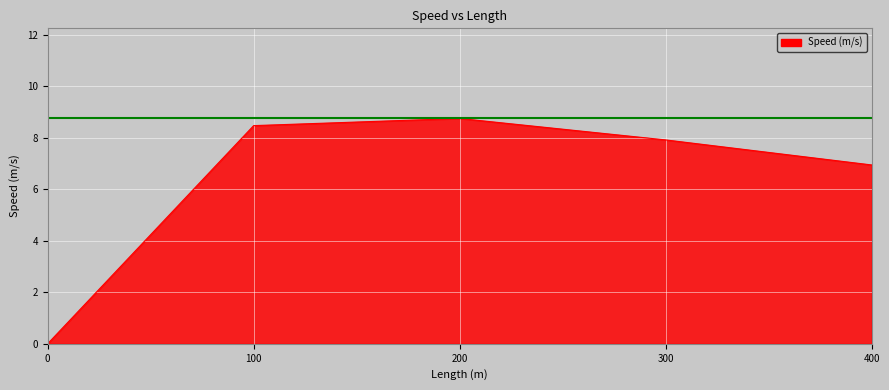

What is the average value?

6.4